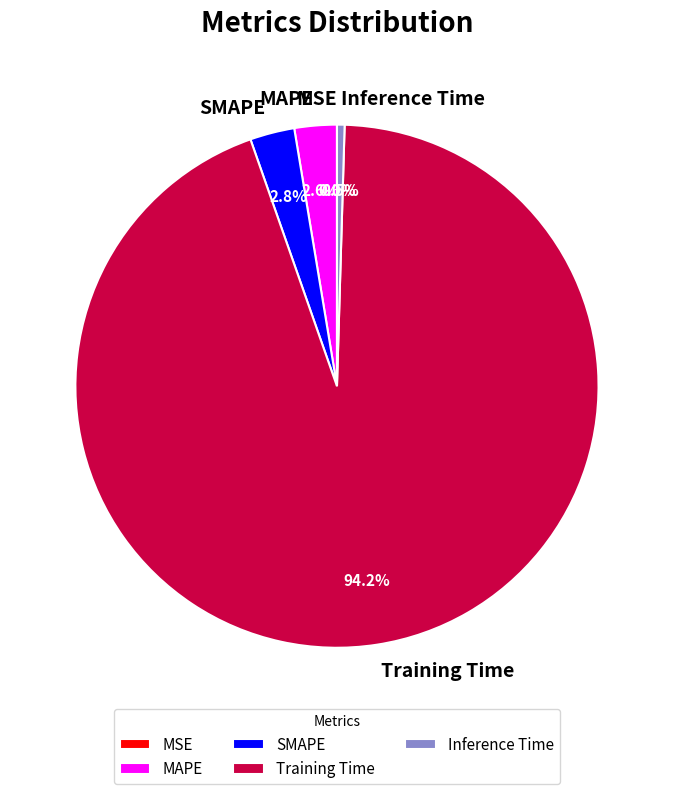

To the nearest percent, what is the combined percentage of Training Time and Inference Time?

95%